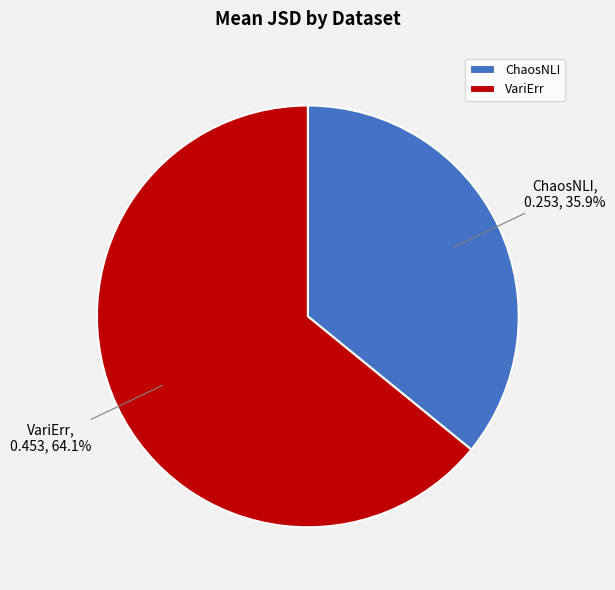

Combined, what portion of the pie is ChaosNLI and VariErr?

100.0%